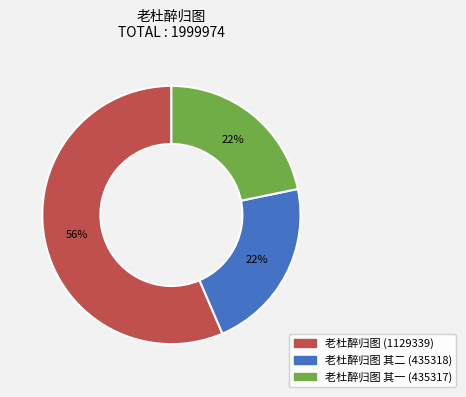

To the nearest percent, what is the average slice percentage?

33%